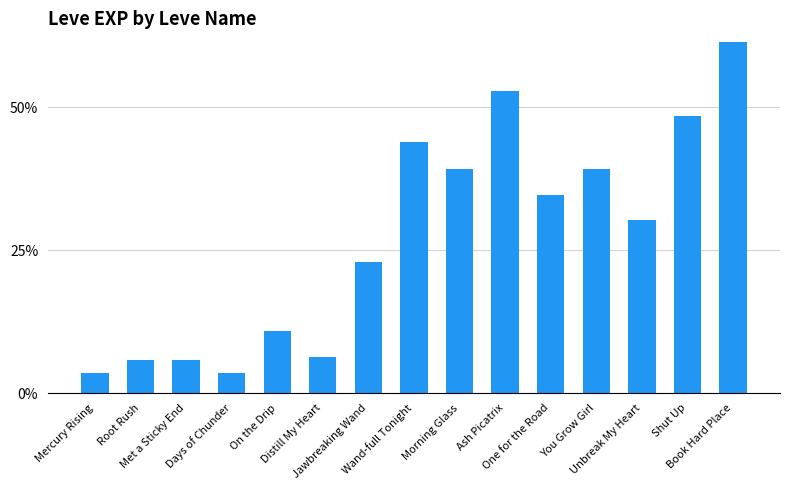

Is it true that the value at Unbreak My Heart is 3842?

False